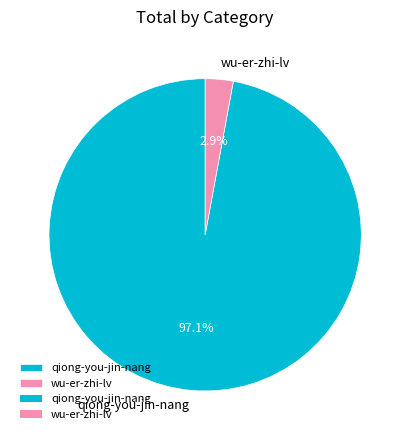

Rank the categories by value from lowest to highest.

wu-er-zhi-lv, qiong-you-jin-nang